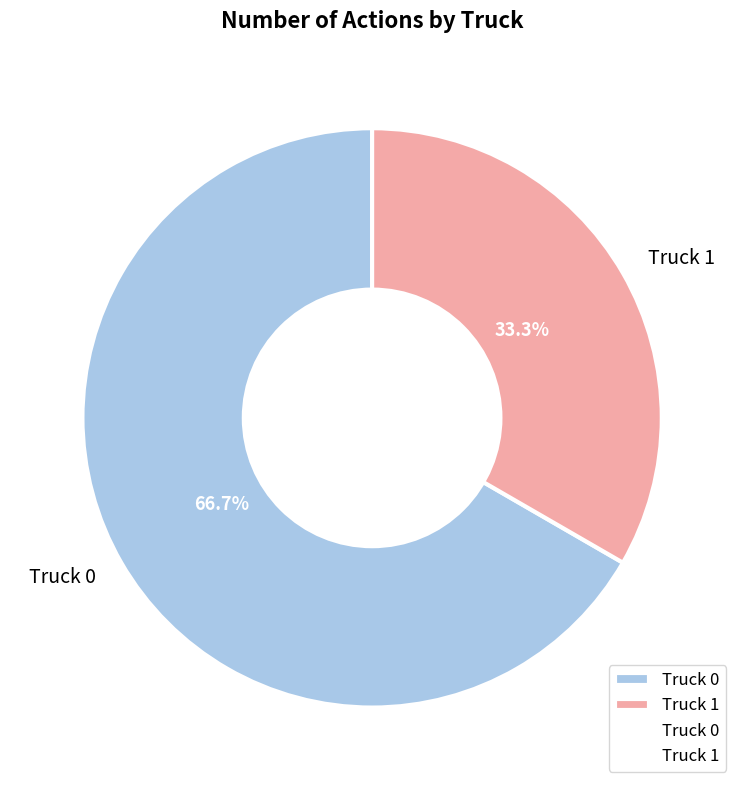

To the nearest percent, what portion does Truck 1 represent?

33%